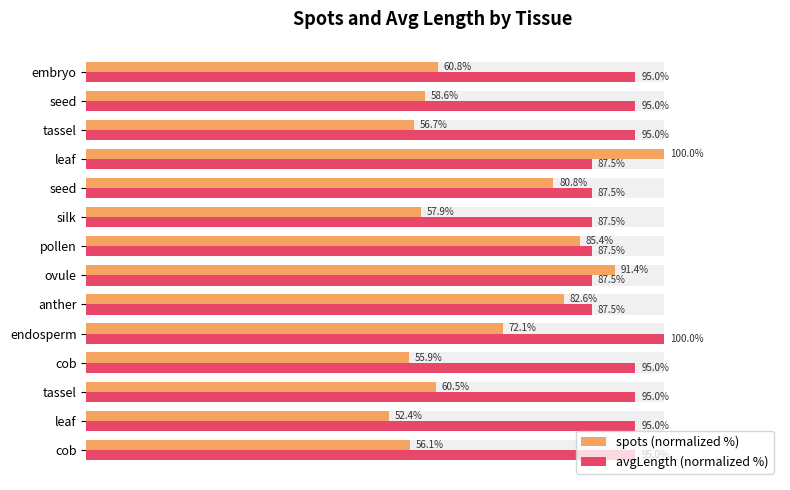

Reading right to left, what are all the values shown in this chart?

spots (normalized %): 60.8	58.6	56.7	100.0	80.8	57.9	85.4	91.4	82.6	72.1	55.9	60.5	52.4	56.1
avgLength (normalized %): 95.0	95.0	95.0	87.5	87.5	87.5	87.5	87.5	87.5	100.0	95.0	95.0	95.0	95.0